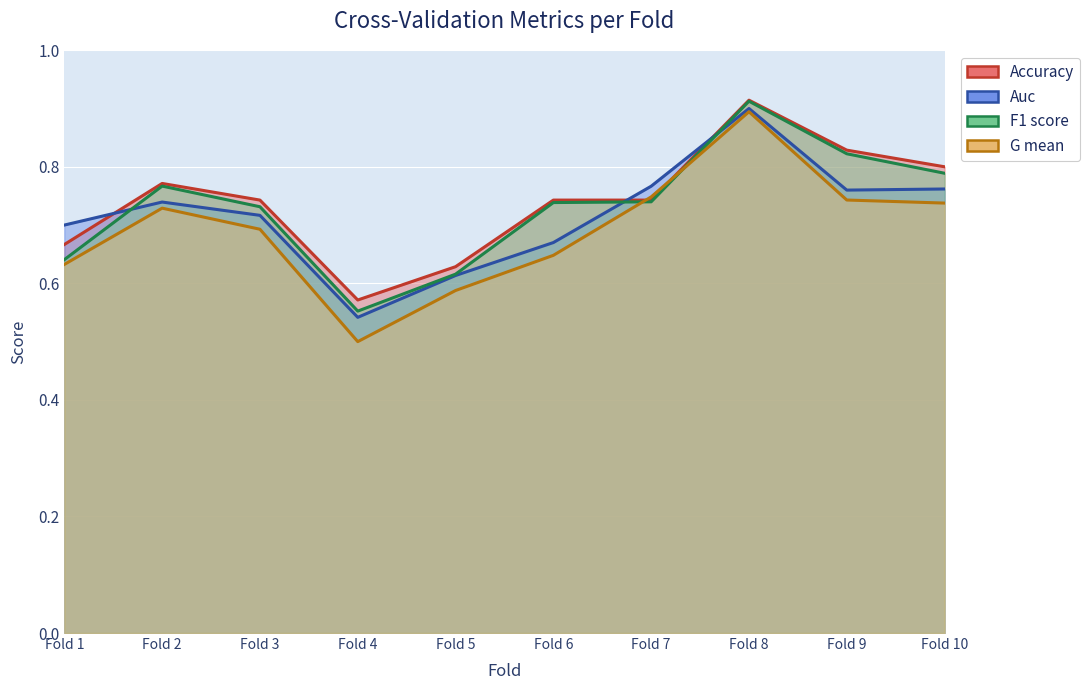

What is the highest value of the auc series?

0.9